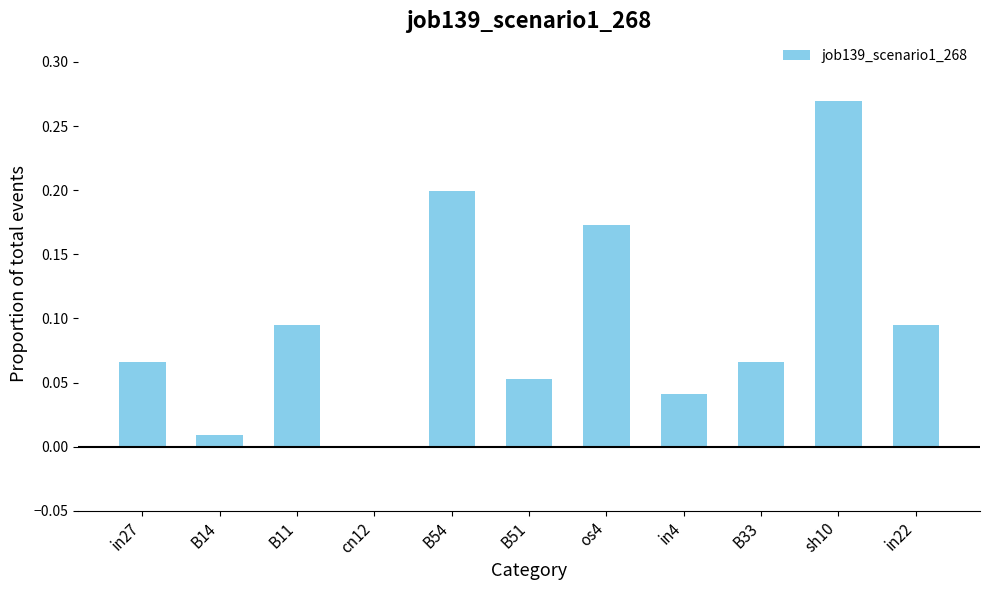

At which category does the chart reach its peak across all series?

sh10